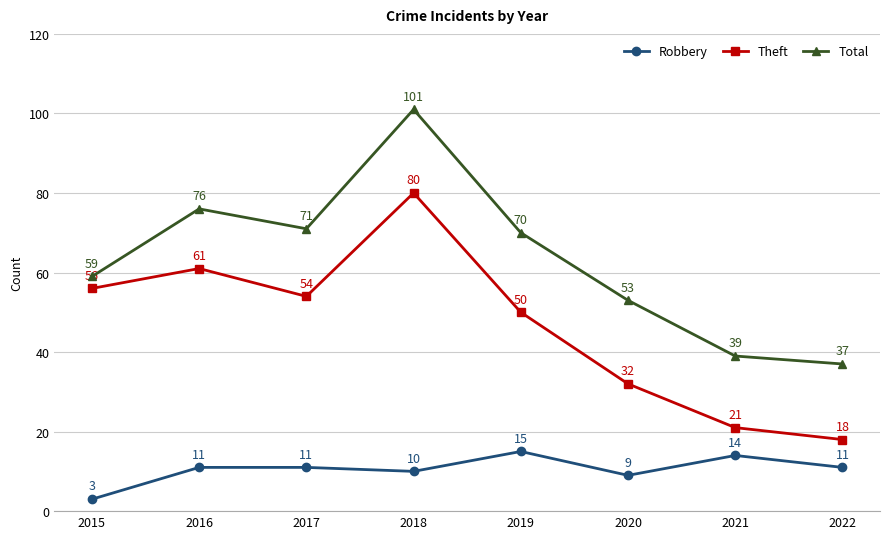

True or false: Theft and Robbery intersect in this chart.

False